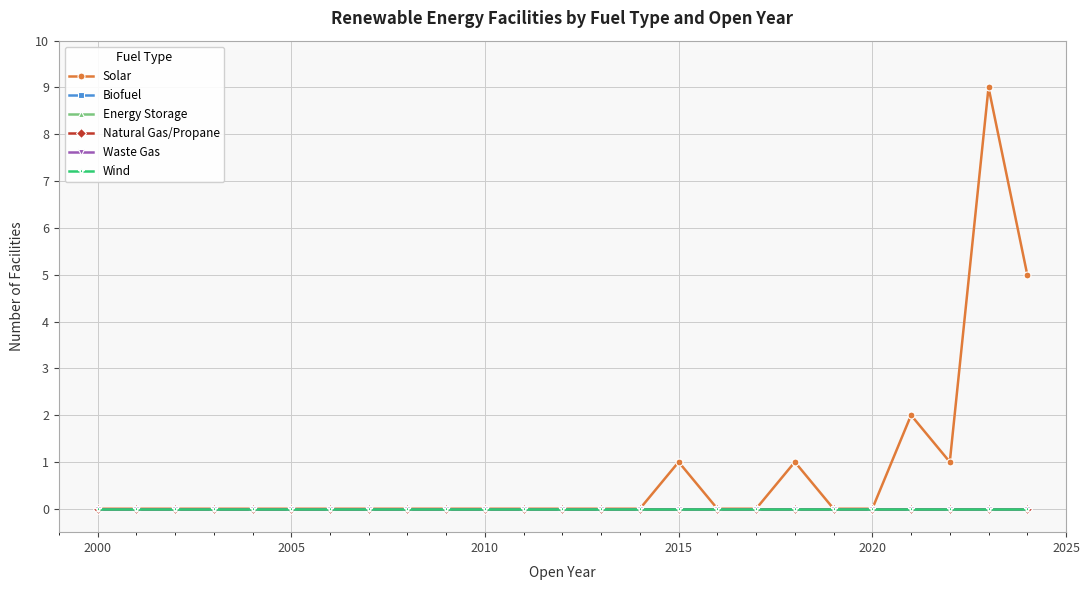

Rank the series by their maximum value, from highest to lowest.

Solar, Biofuel, Energy Storage, Natural Gas/Propane, Waste Gas, Wind